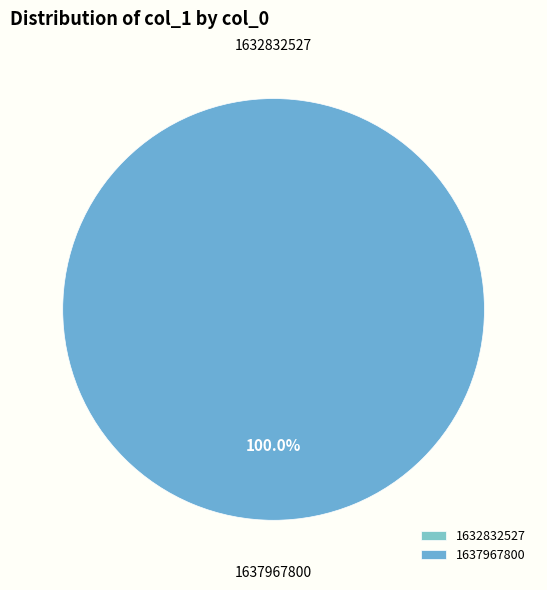

Is there any slice that represents more than half of the pie?

Yes